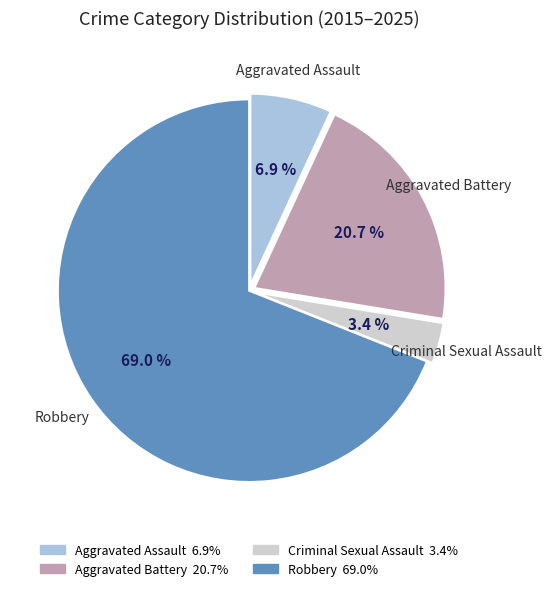

To the nearest percent, what percentage of the pie is Criminal Sexual Assault?

3%